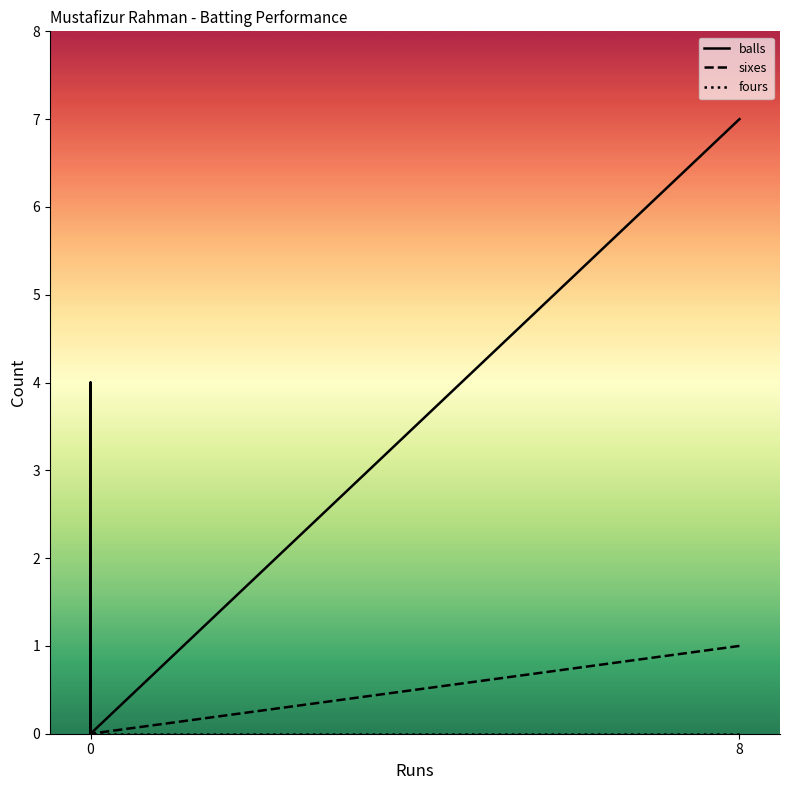

True or false: fours and balls intersect in this chart.

False